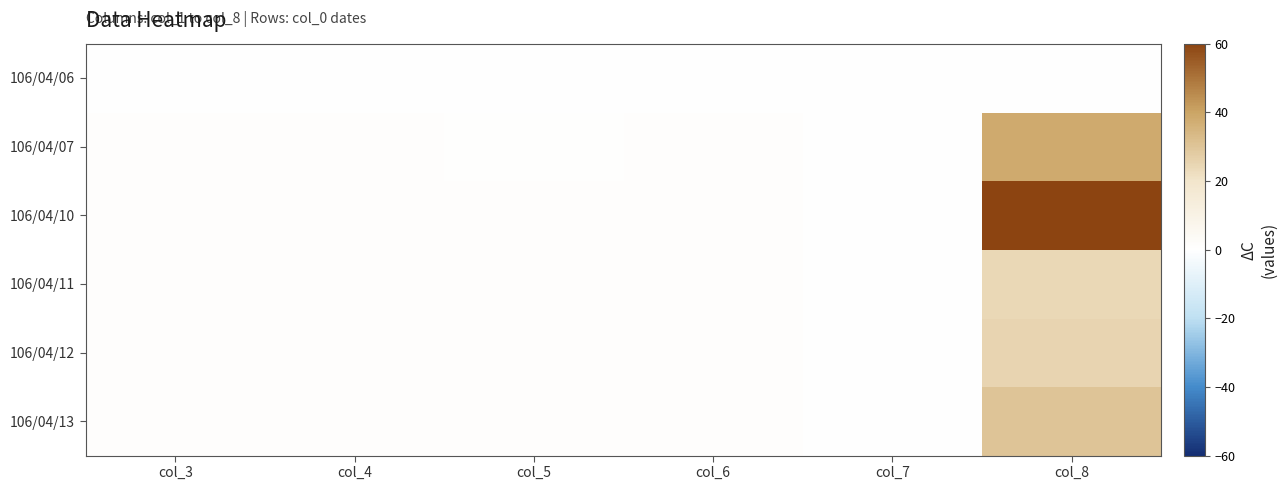

What is the difference between the highest and lowest values at col_5?

1.1